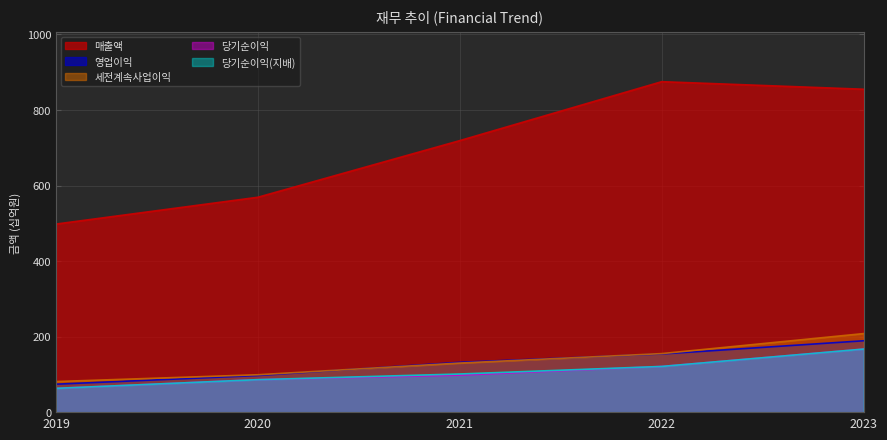

What is the maximum value shown in the chart?

875